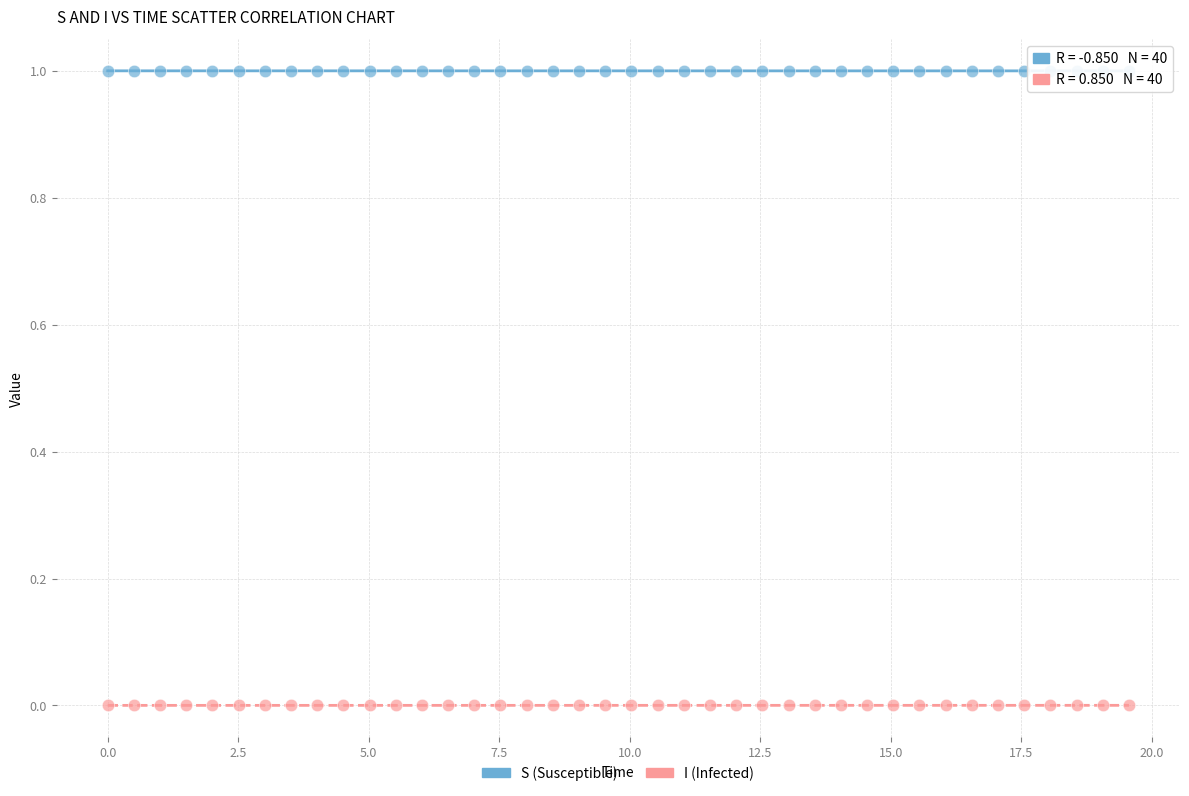

Across all data points, what is the range of X values (max minus min)?

19.6